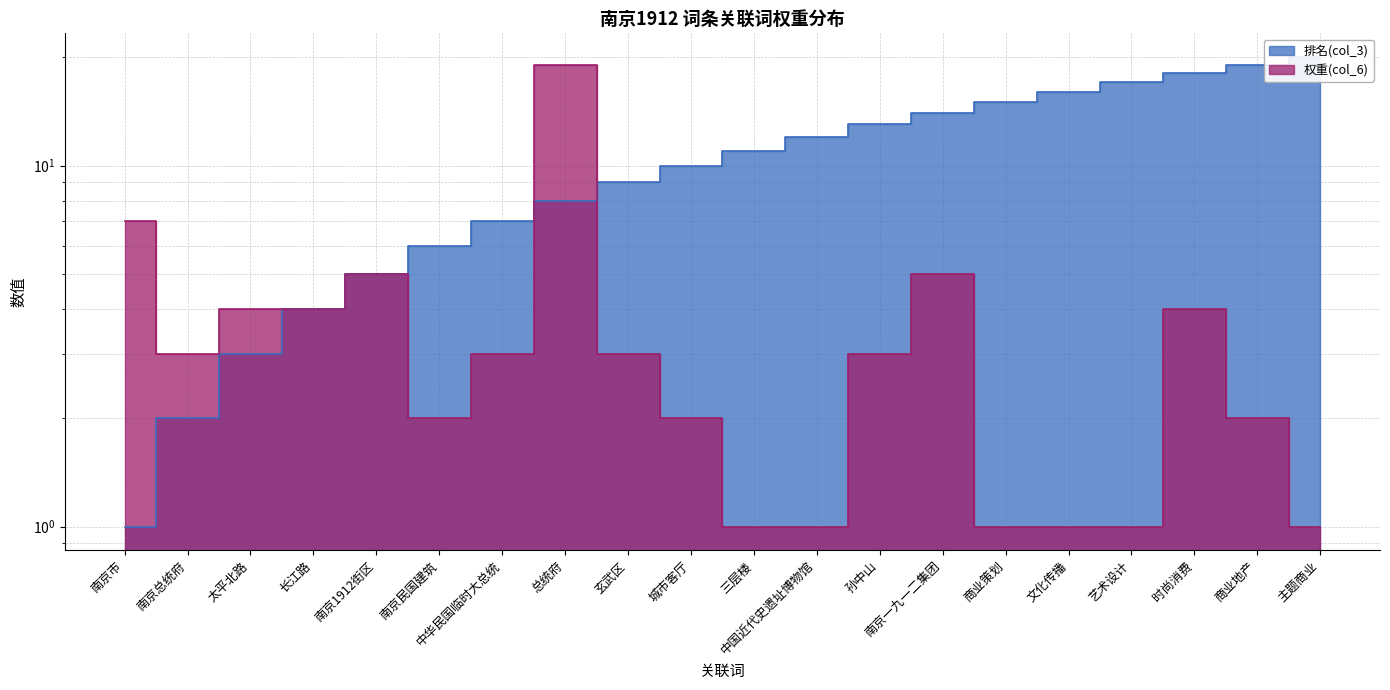

What is the sum of the 权重(col_6) values at 中国近代史遗址博物馆 and 时尚消费?

5